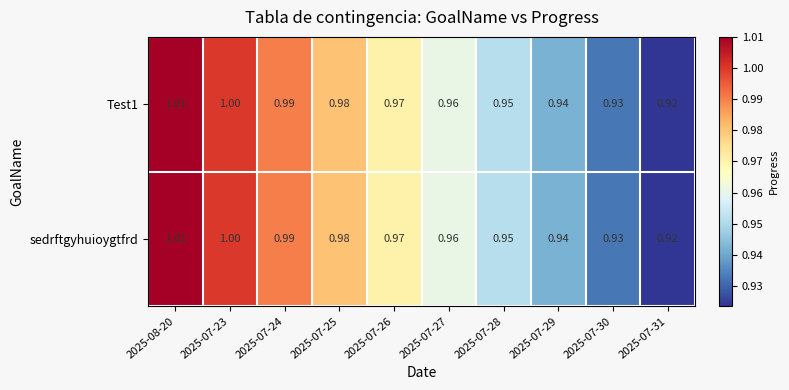

At how many categories does at least one series exceed 0?

10